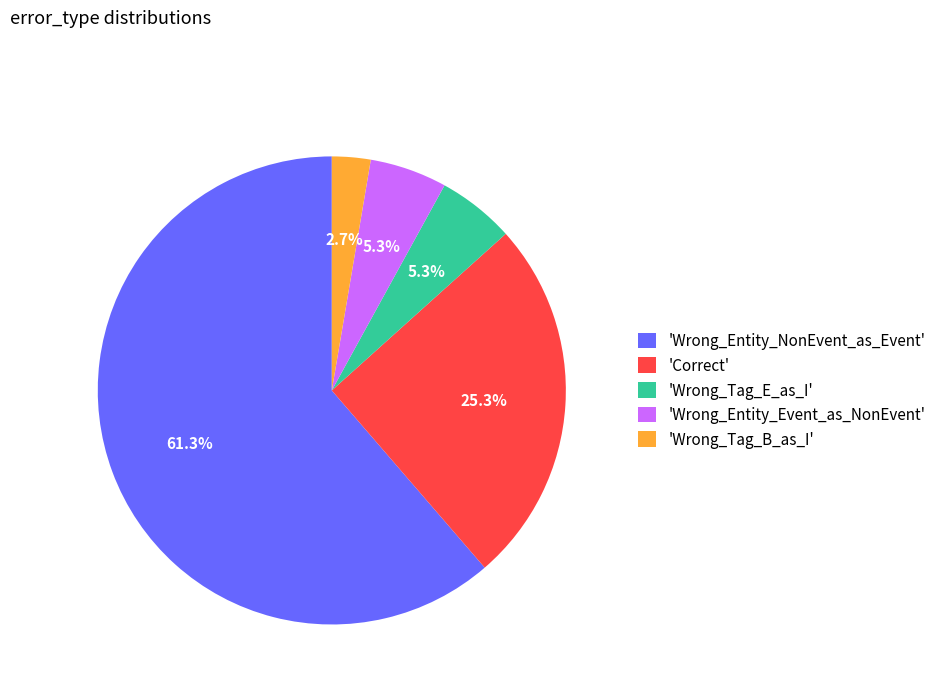

What is the majority slice?

'Wrong_Entity_NonEvent_as_Event'